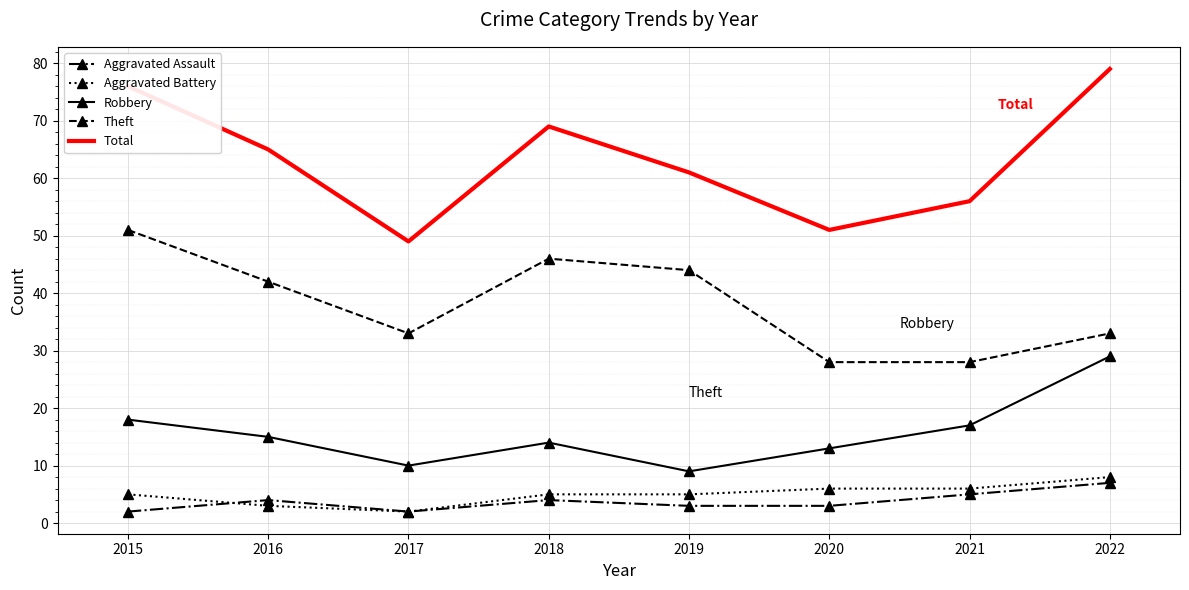

At 2022, list the series in order from largest to smallest.

Total, Theft, Robbery, Aggravated Battery, Aggravated Assault